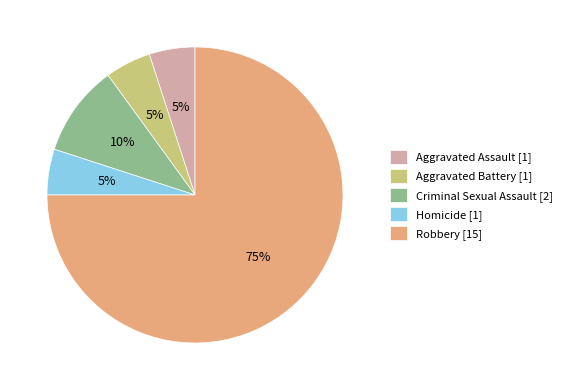

Approximately how many times larger is the value at Robbery compared to Aggravated Assault?

15.0